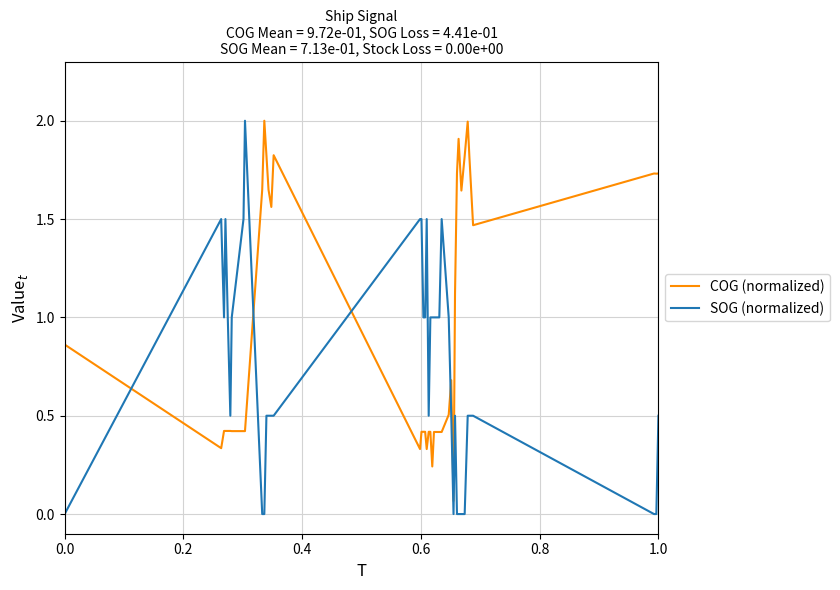

Which series has the widest spread of values?

SOG (normalized)